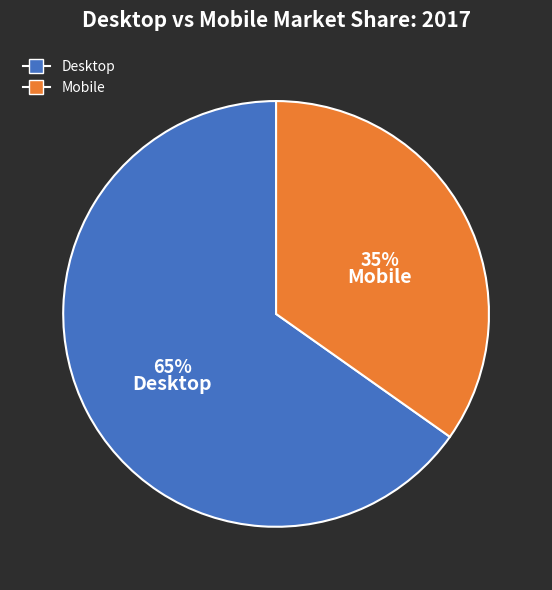

What percentage is the Desktop slice, to the nearest percent?

65%